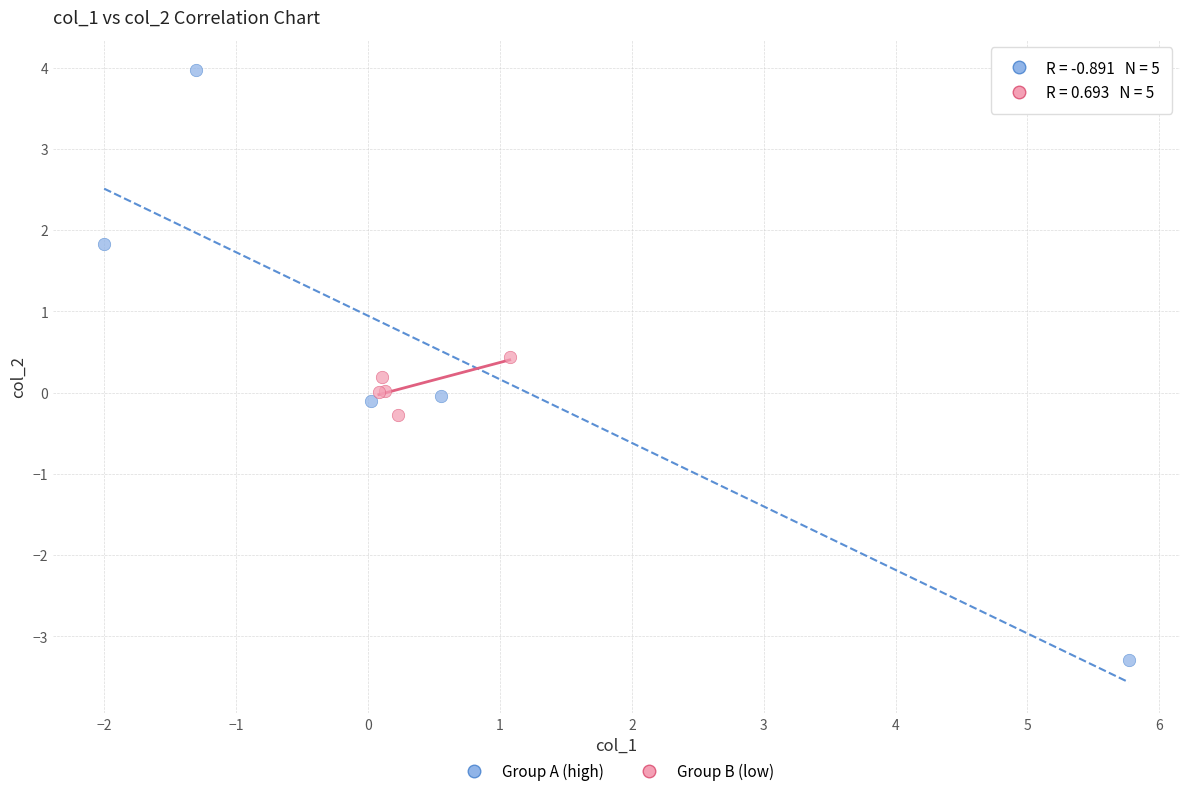

Which series reaches the minimum Y coordinate?

Group A (high)